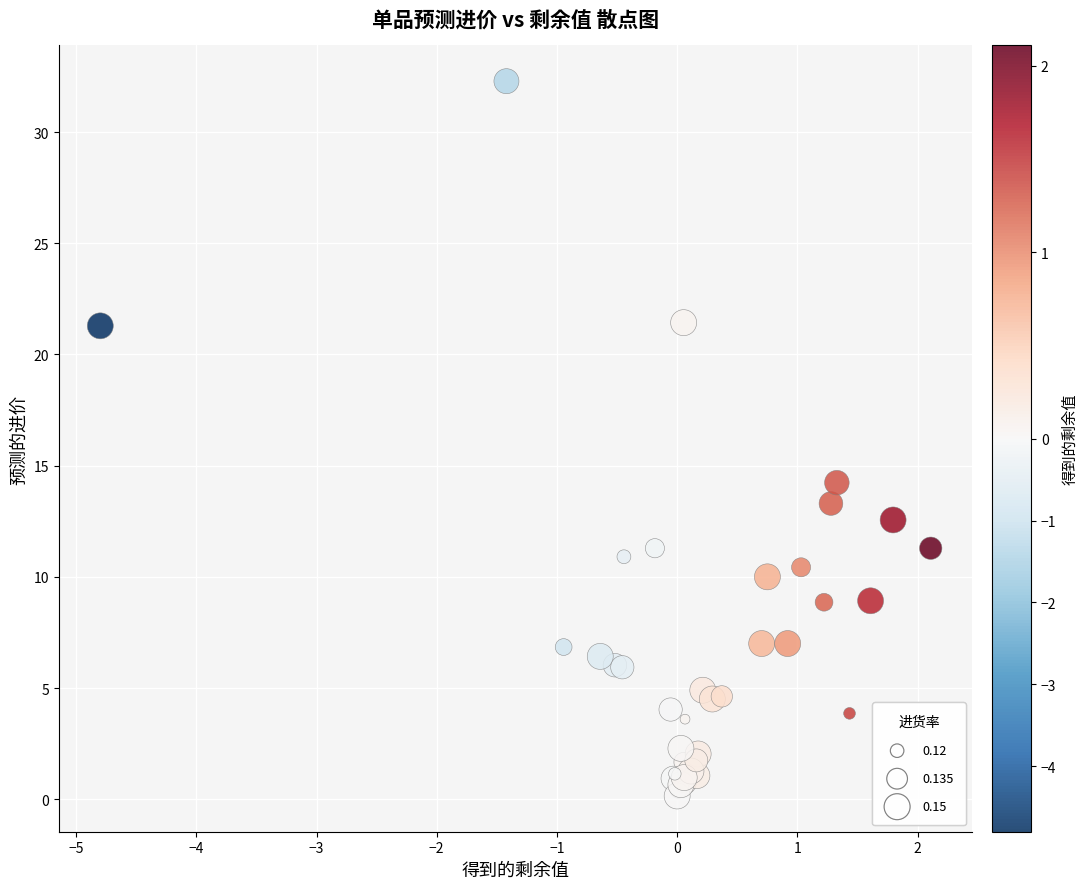

What Y value in the scatter plot is closest to 16?

14.2